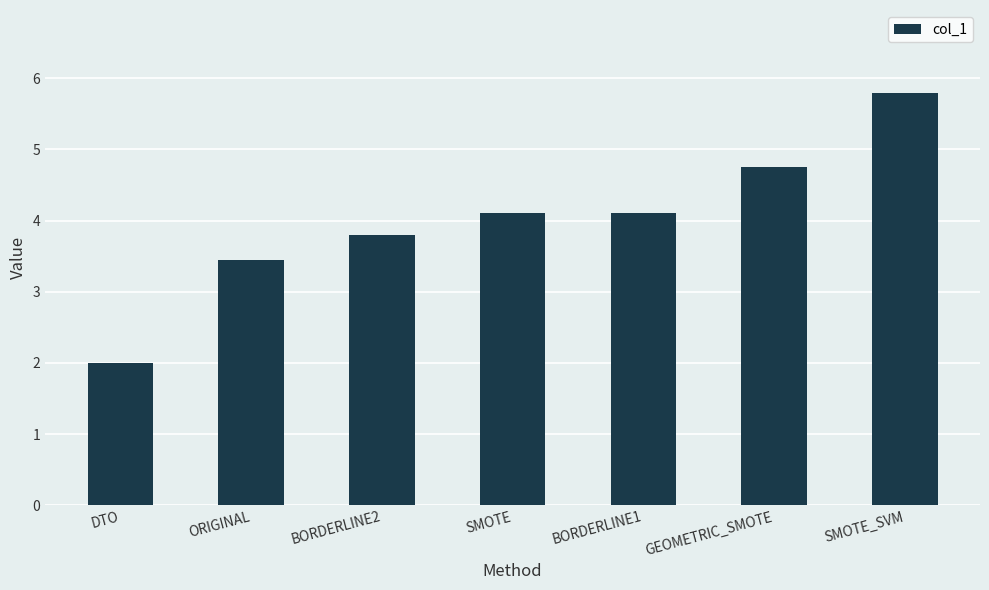

Reading left to right, what are all the values shown in this chart?

DTO=2.0	ORIGINAL=3.5	BORDERLINE2=3.8	SMOTE=4.1	BORDERLINE1=4.1	GEOMETRIC_SMOTE=4.8	SMOTE_SVM=5.8